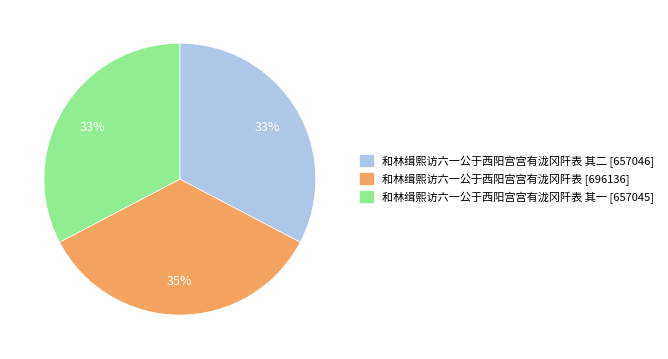

To the nearest percent, what is the difference between the largest and smallest slice percentages?

2%